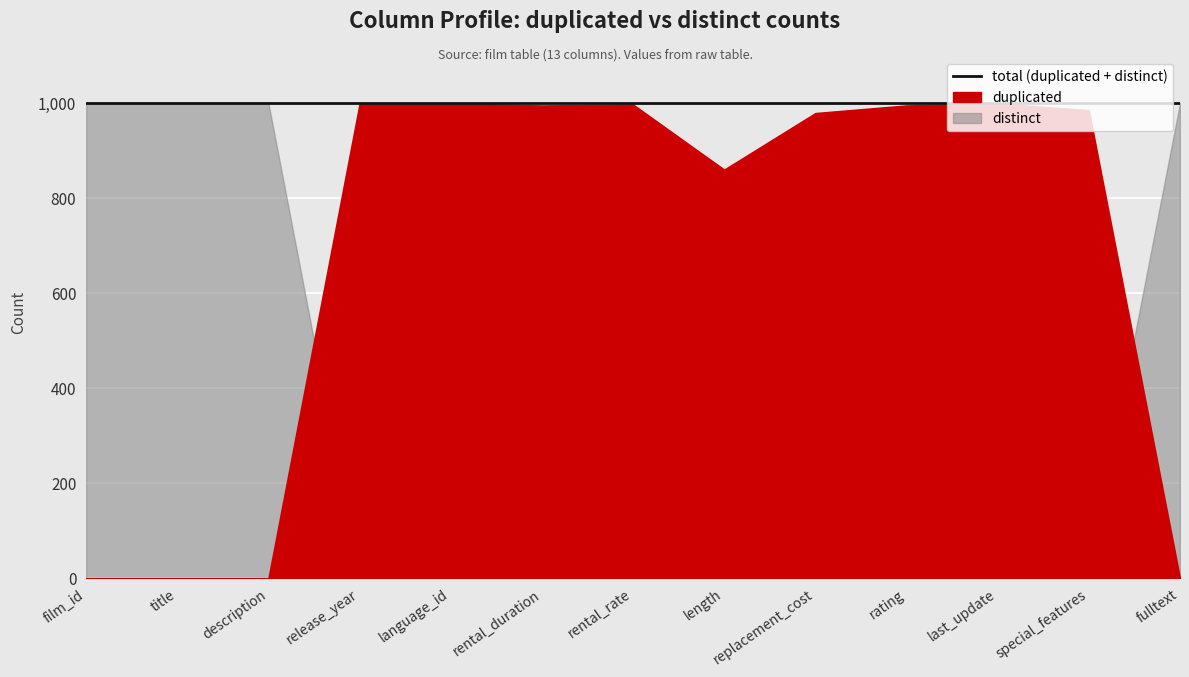

True or false: duplicated has a value of 979 at replacement_cost.

True